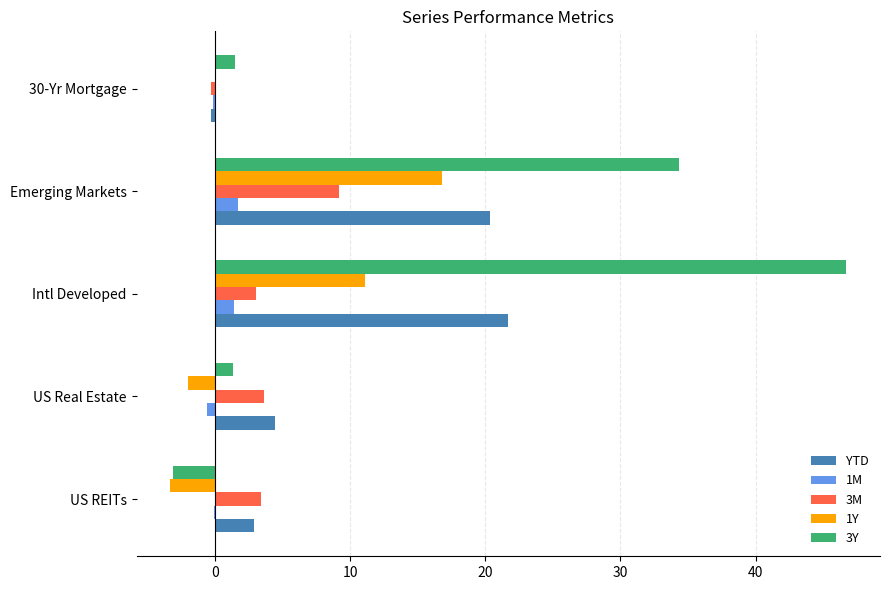

Is the value of 1M at US Real Estate greater than the value of 3M at Intl Developed?

No